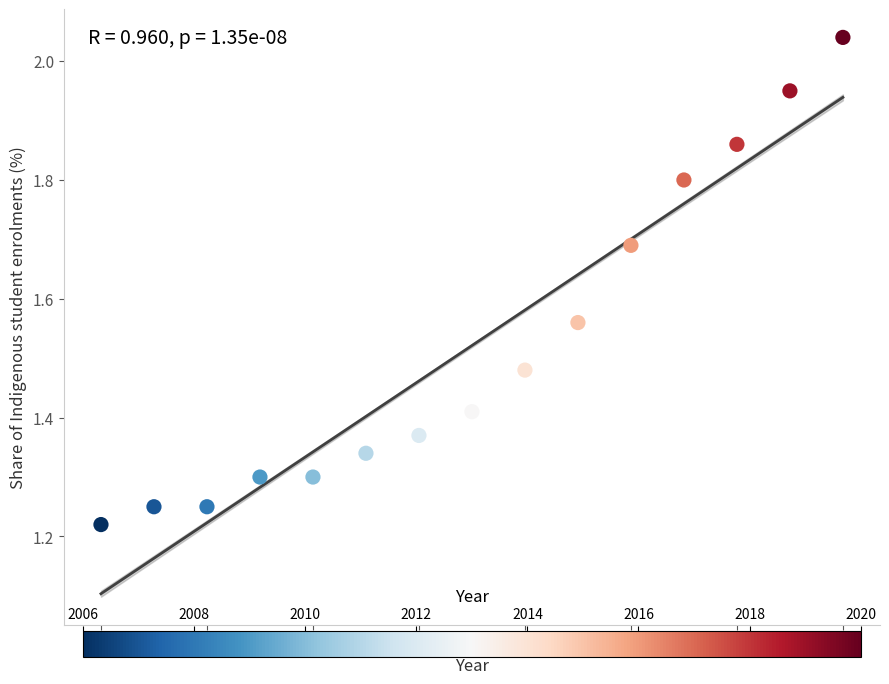

What is the range of X values (max minus min)?

14.0